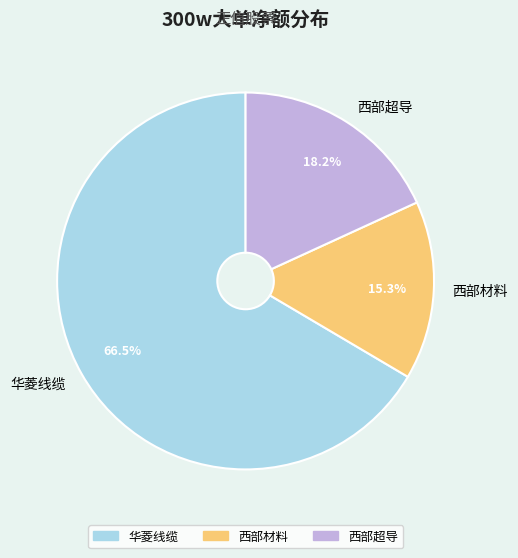

Is 华菱线缆 the majority of the pie?

Yes